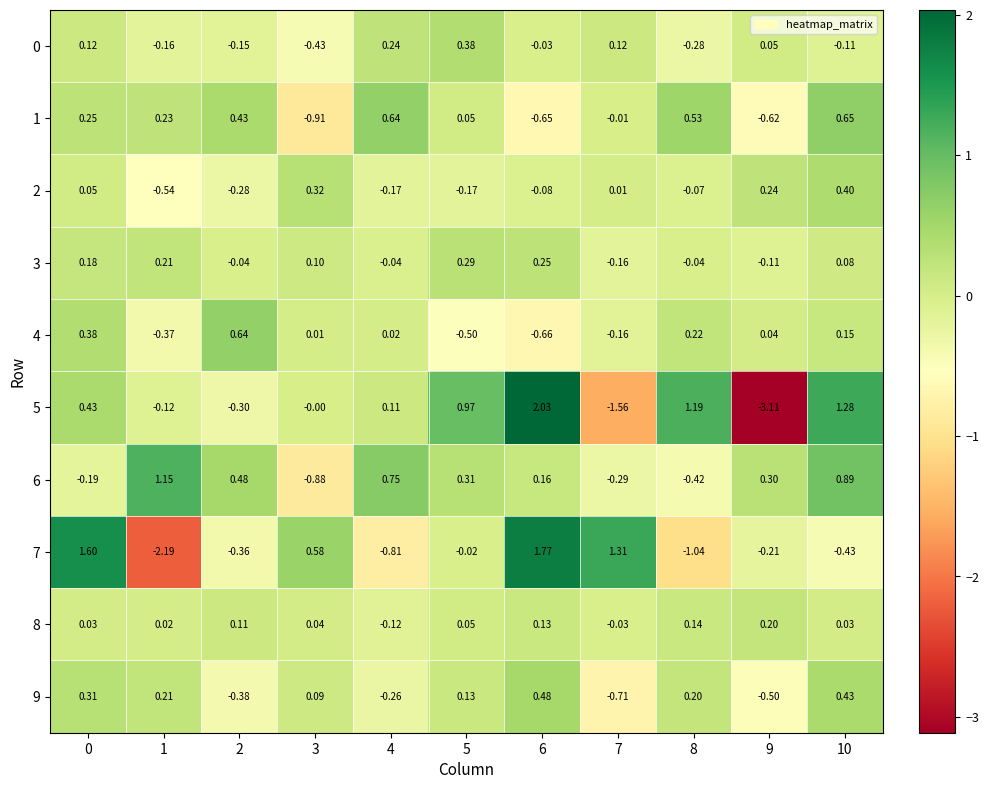

At 5, list the series in order from largest to smallest.

5, 0, 6, 3, 9, 1, 8, 7, 2, 4